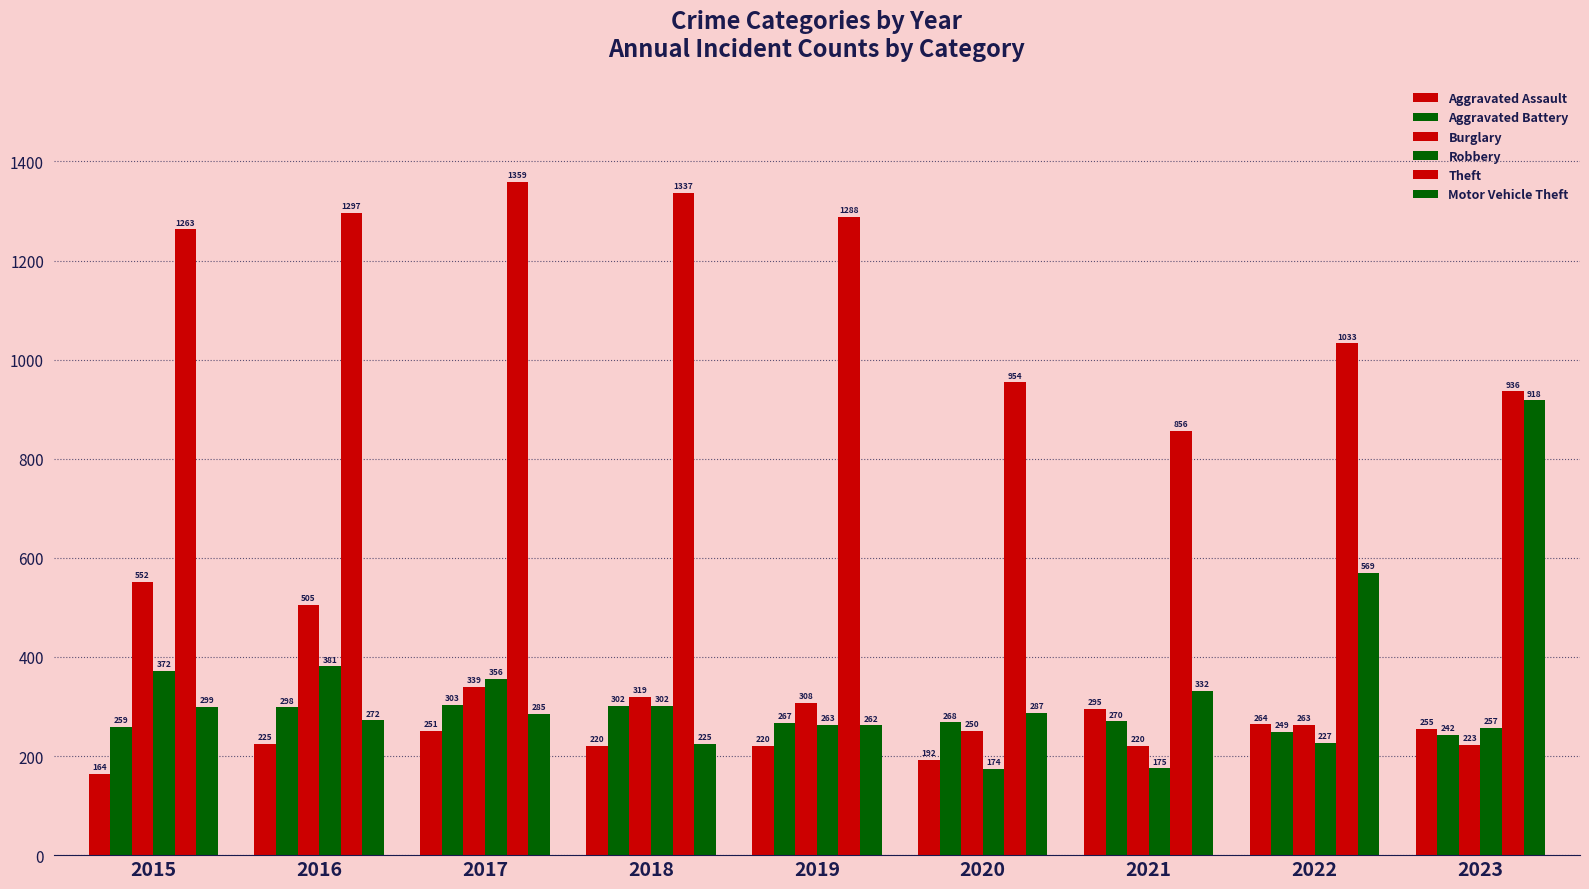

Count the number of data series in this chart.

6